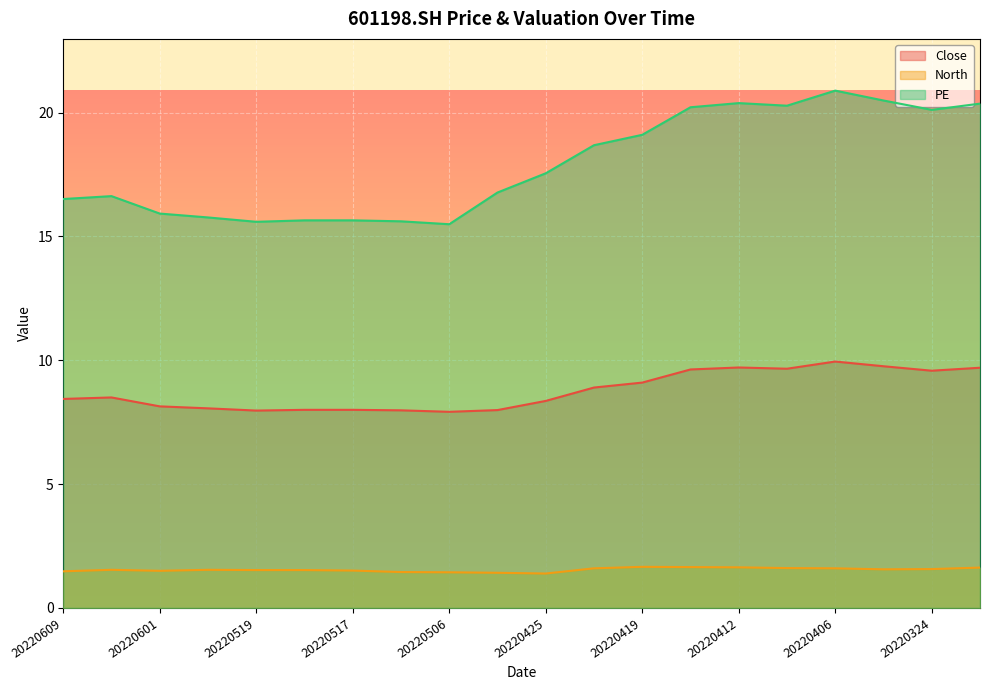

Reading right to left, what are all the values shown in this chart?

Close: 9.7	9.6	9.8	9.9	9.7	9.7	9.6	9.1	8.9	8.4	8.0	7.9	8.0	8.0	8.0	8.0	8.1	8.1	8.5	8.4
North: 1.6	1.6	1.6	1.6	1.6	1.6	1.6	1.7	1.6	1.4	1.4	1.4	1.4	1.5	1.5	1.5	1.5	1.5	1.5	1.5
PE: 20.4	20.1	20.5	20.9	20.3	20.4	20.2	19.1	18.7	17.6	16.8	15.5	15.6	15.7	15.7	15.6	15.8	15.9	16.6	16.5